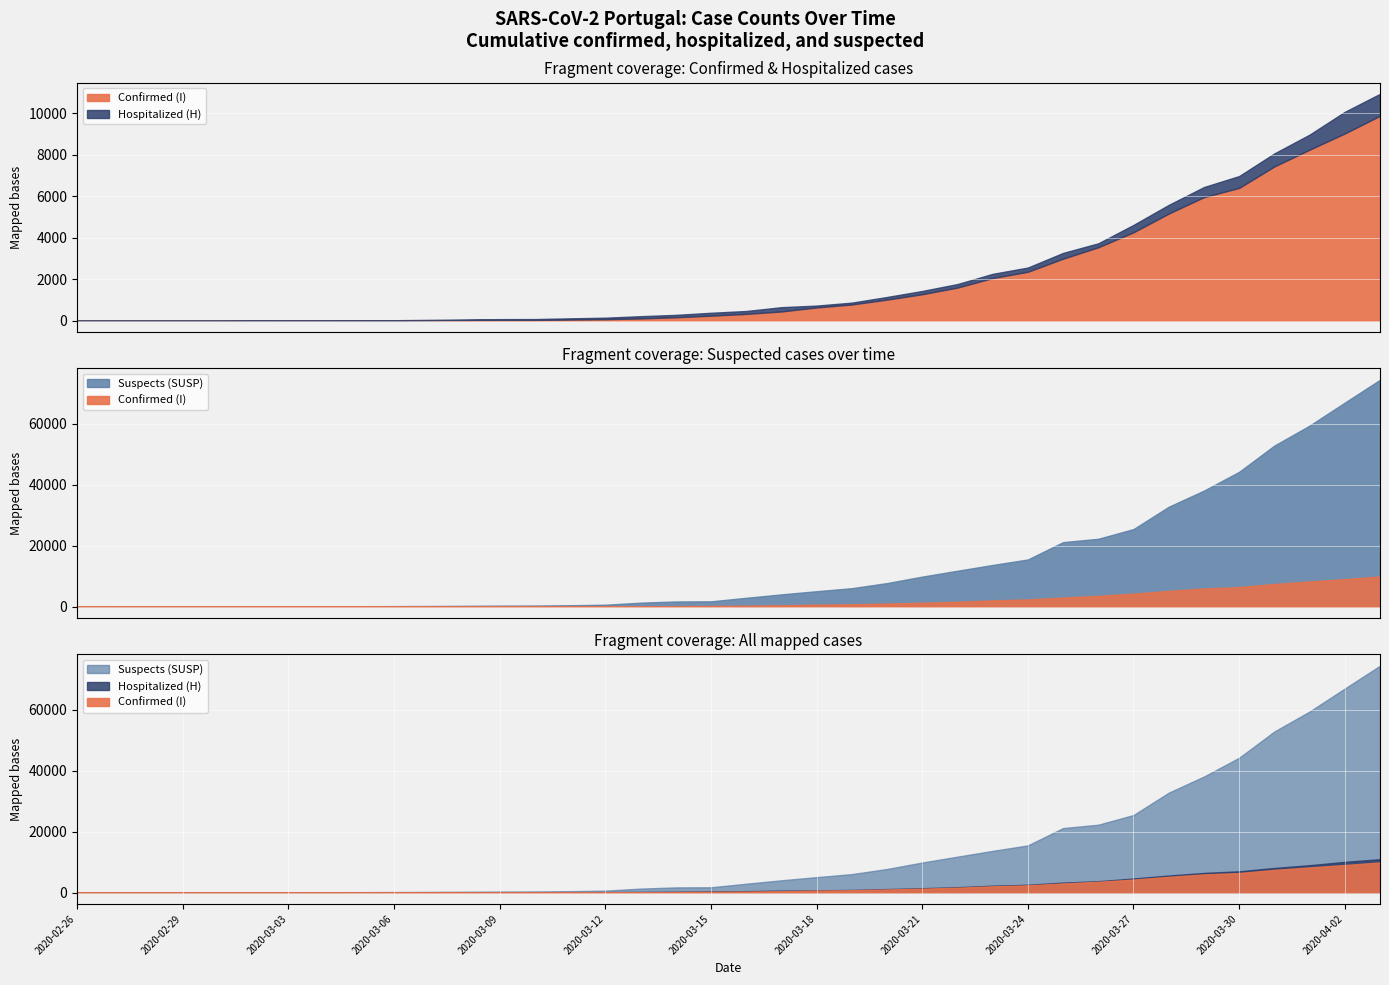

How many lines are shown in the chart?

3